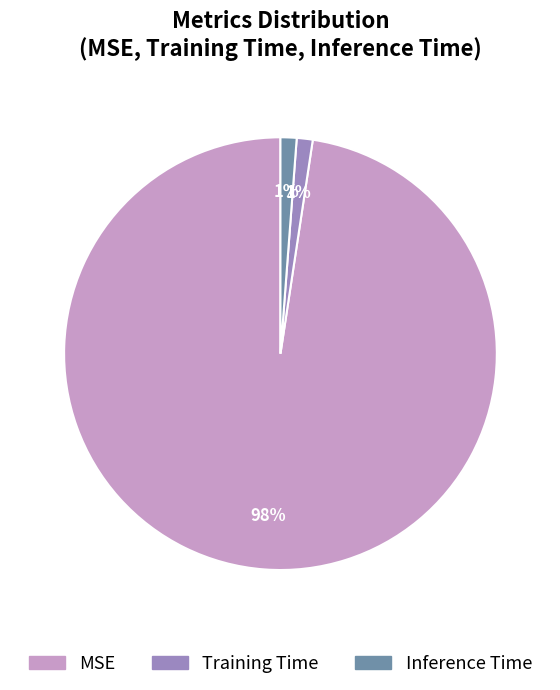

To the nearest percent, what is the combined percentage of Inference Time and Training Time?

2%